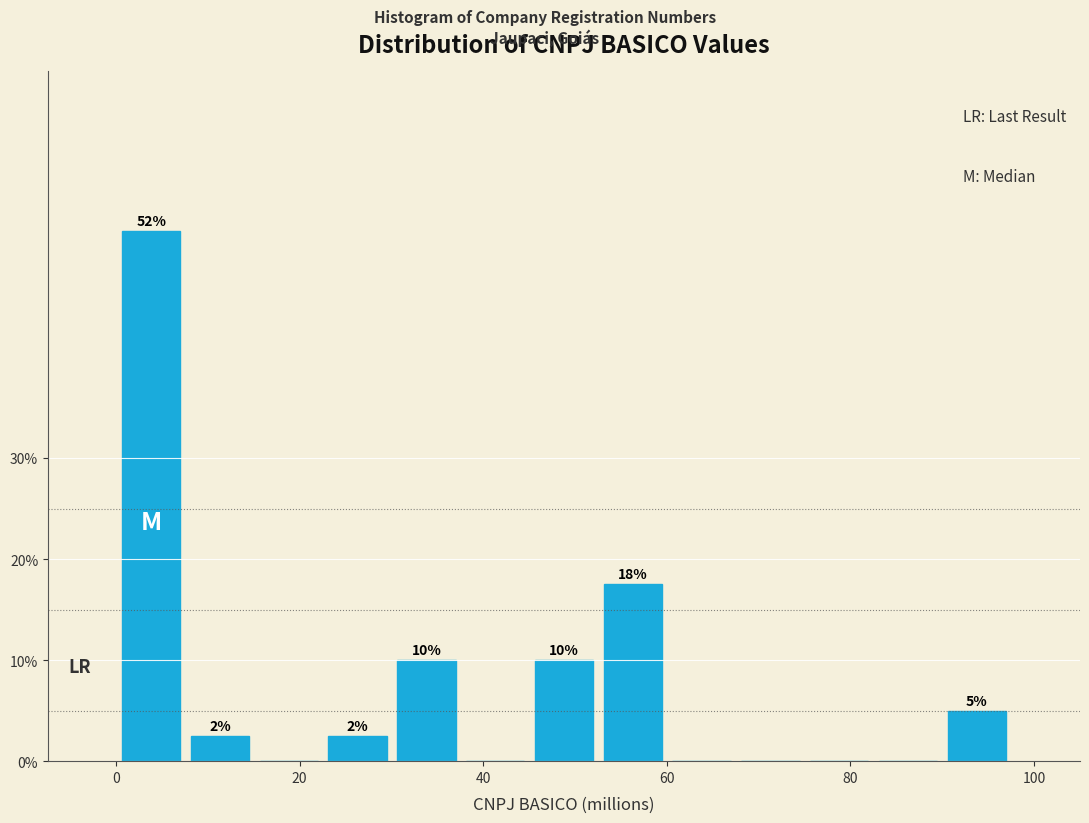

Read against the x-axis, roughly where is the centre of the tallest bar?

4